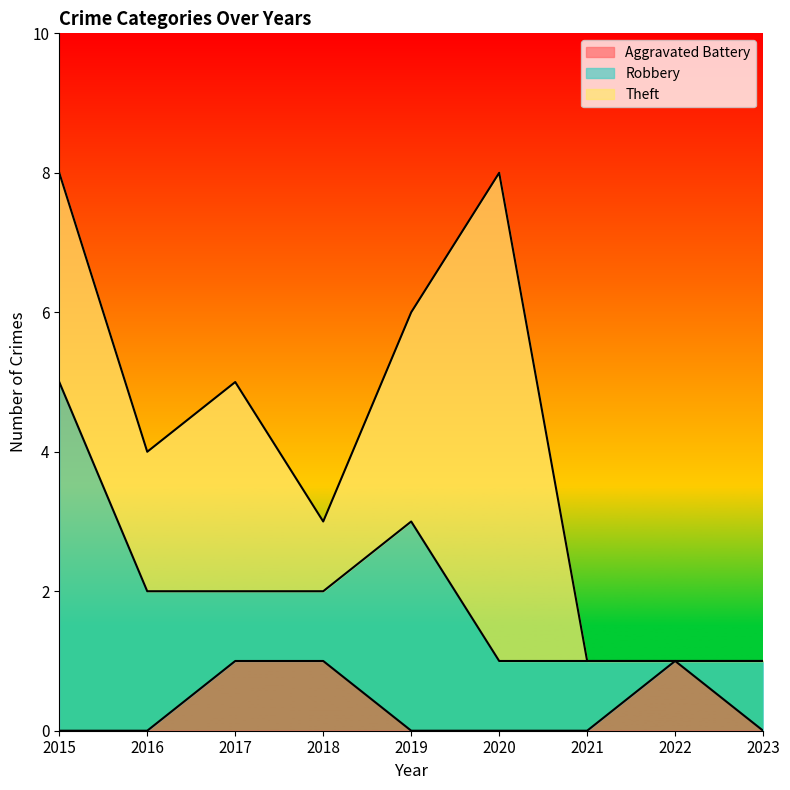

True or false: Theft and Aggravated Battery cross at least once.

False